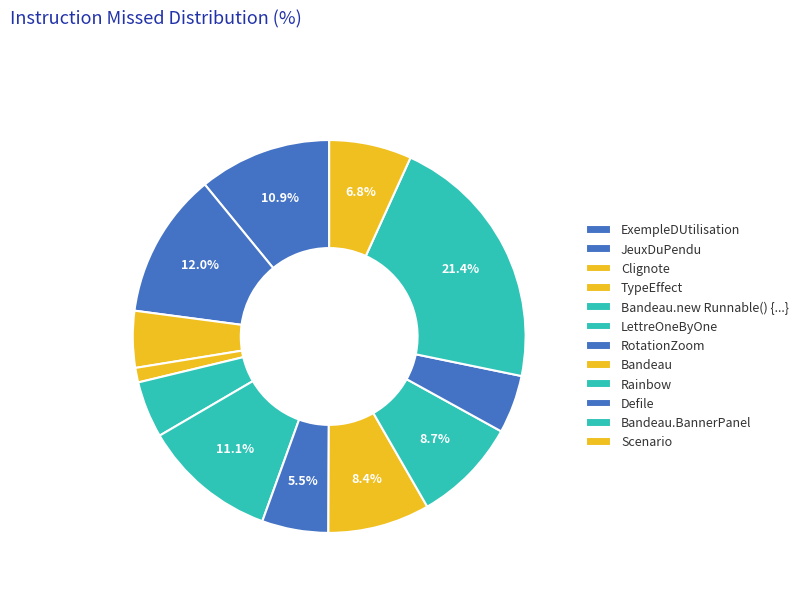

Count the number of slices in the pie.

12